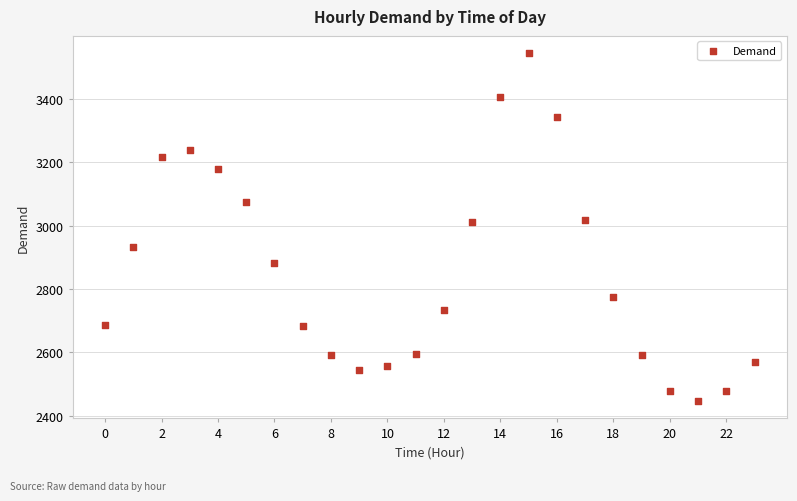

What is the range of Y values (max minus min)?

1099